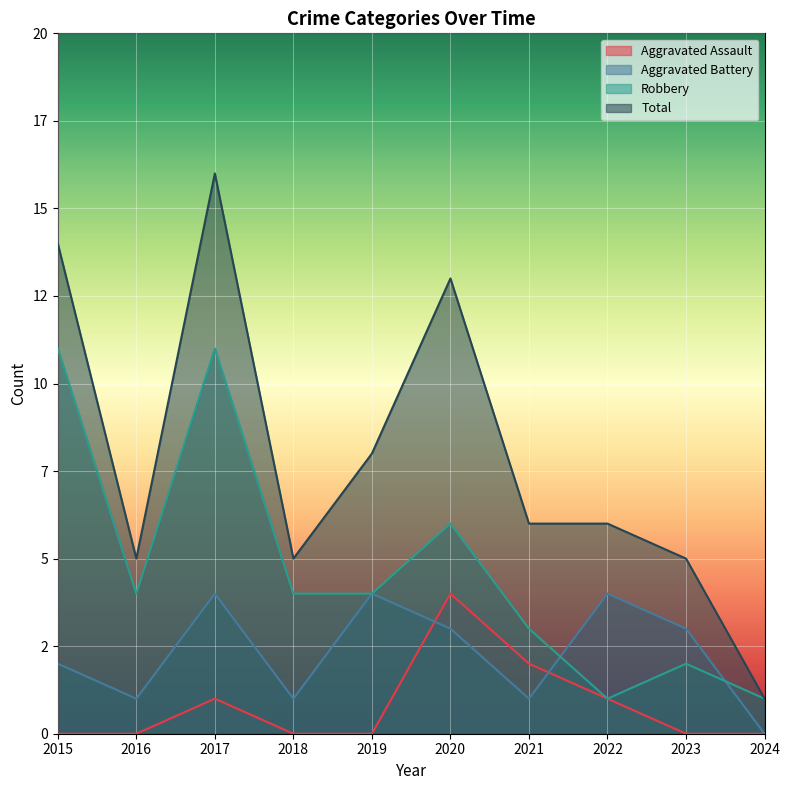

Which label corresponds to the smallest value in the chart?

2015